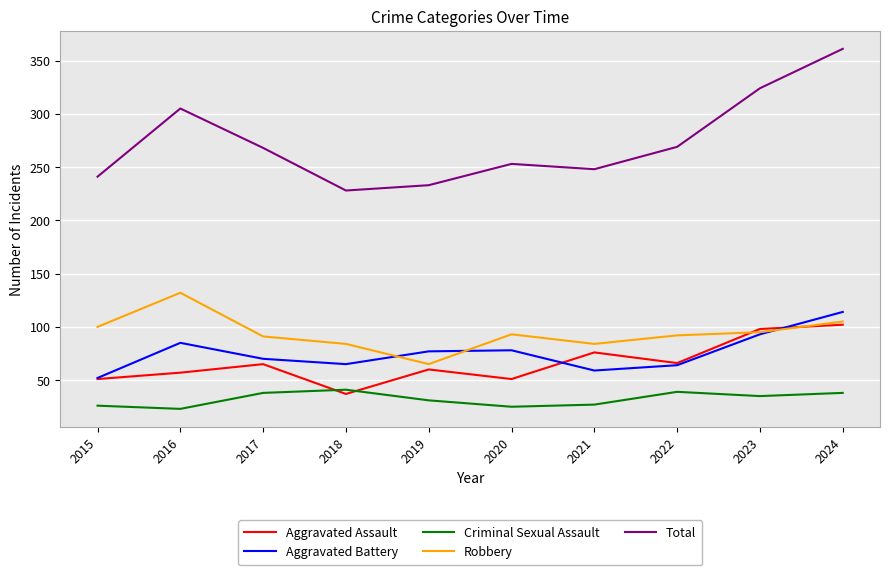

What are all the series names shown in the legend?

Aggravated Assault, Aggravated Battery, Criminal Sexual Assault, Robbery, Total